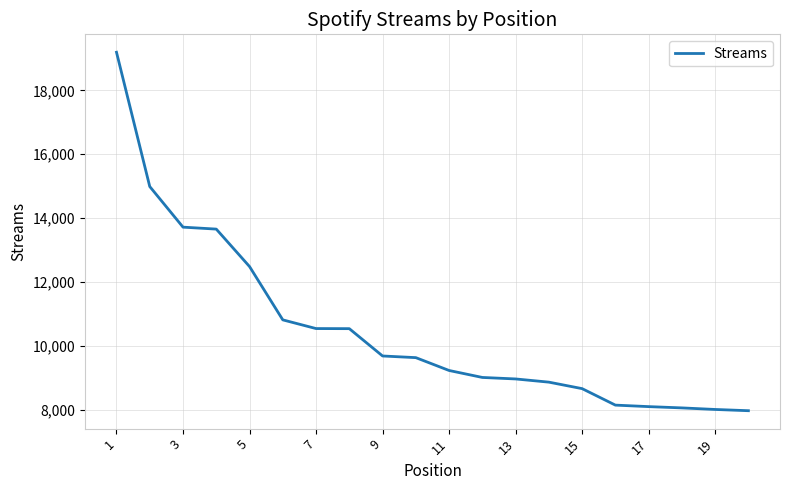

What is the difference between the maximum and minimum values?

11219